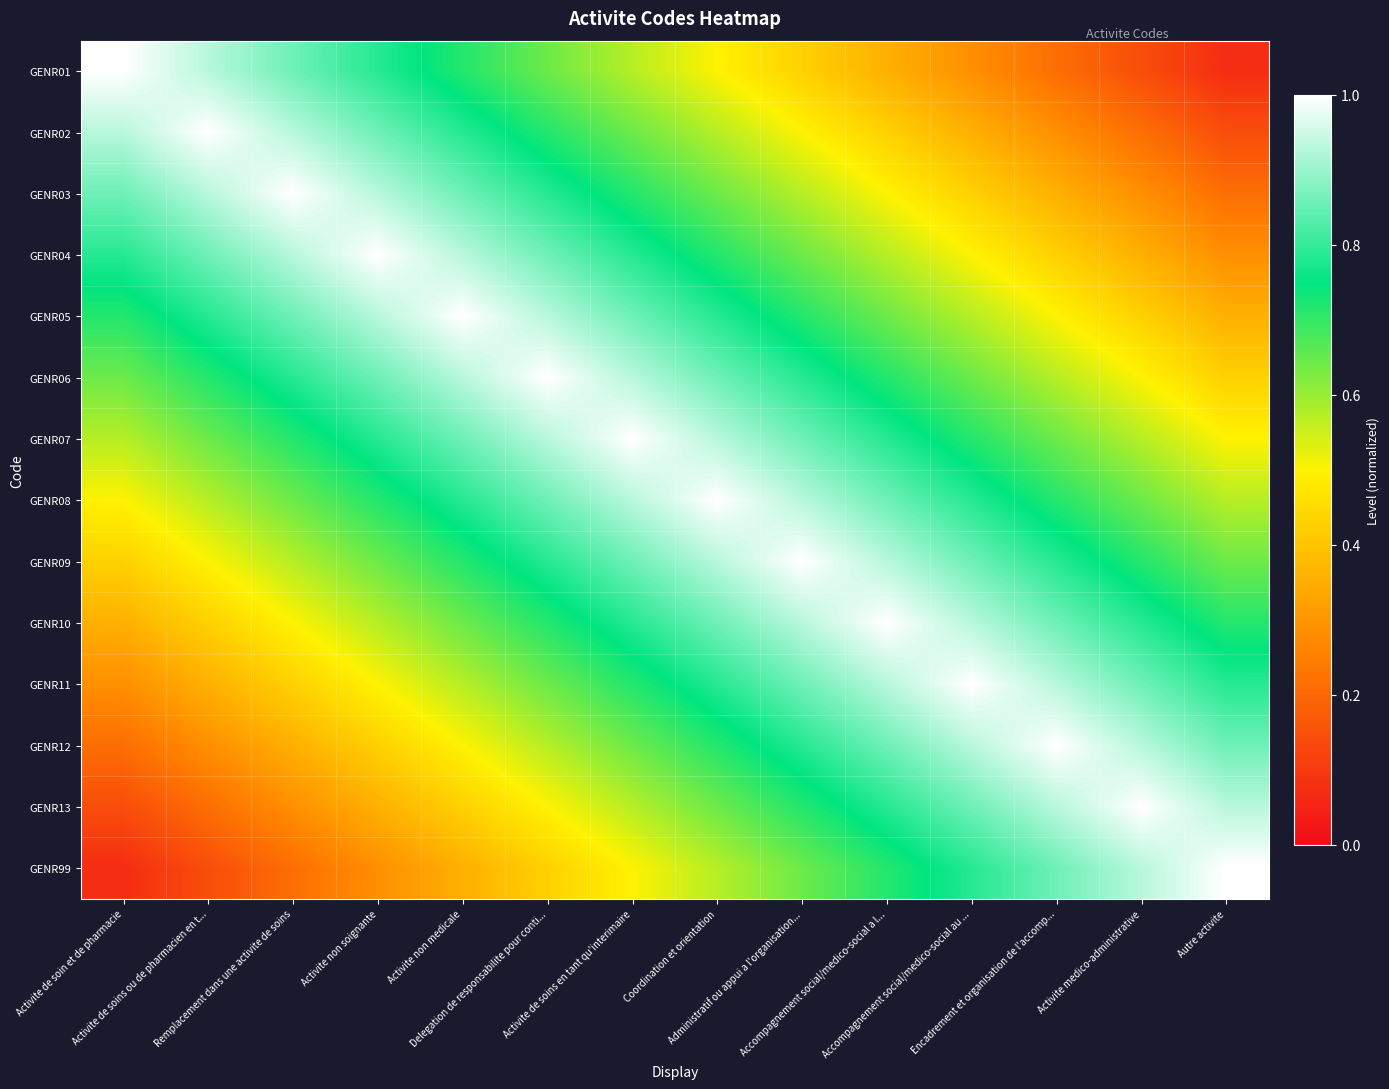

What is the difference between the highest and lowest values at Encadrement et organisation de l'accomp...?

0.8